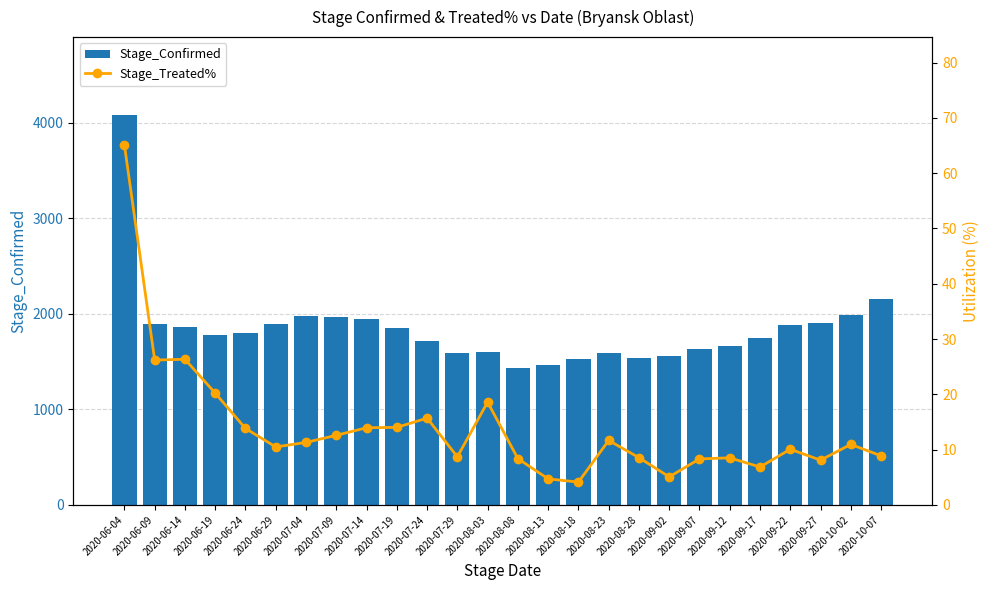

Which series has the largest total across all categories?

Stage_Confirmed